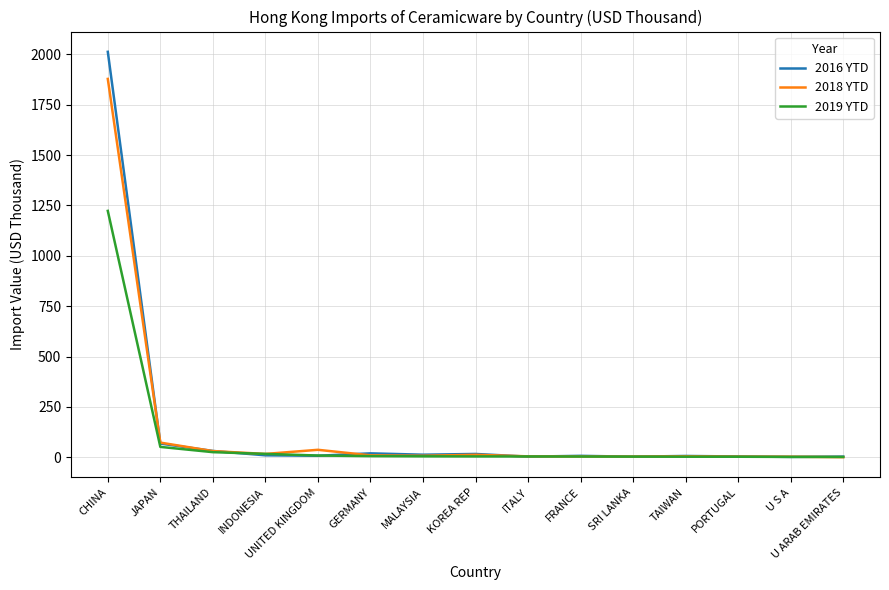

Rank the series by their maximum value, from highest to lowest.

2016 YTD, 2018 YTD, 2019 YTD